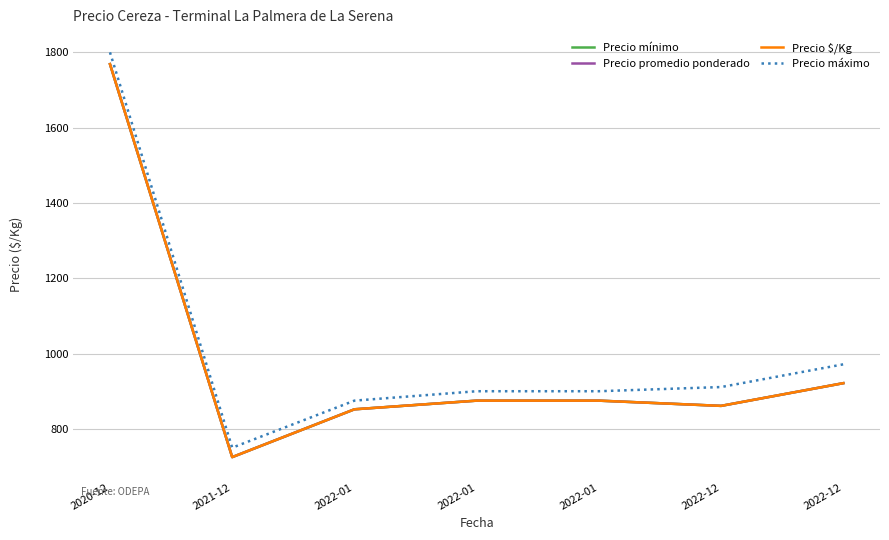

What is the label of the 1st point from the right?

2022-12